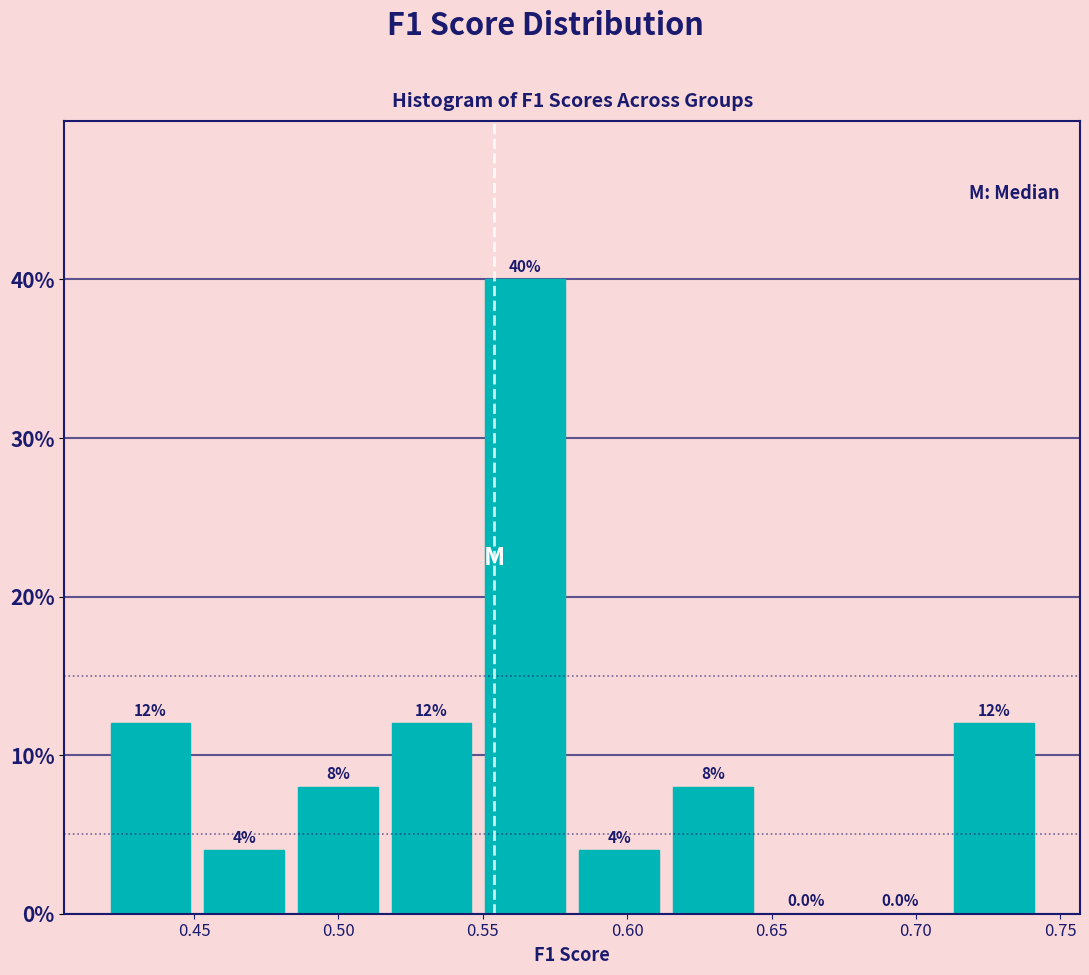

How tall is the bar that spans 0.580 to 0.615 on the x-axis? The bar edges are not printed on the chart, so give them approximately, as read against the axis.

4.0